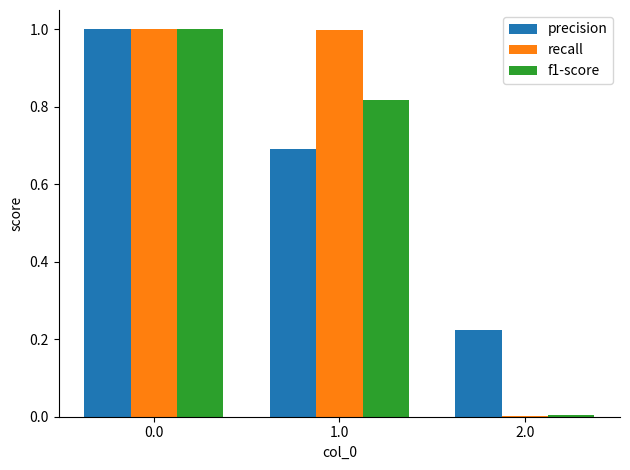

Which series has the largest range (max minus min)?

recall